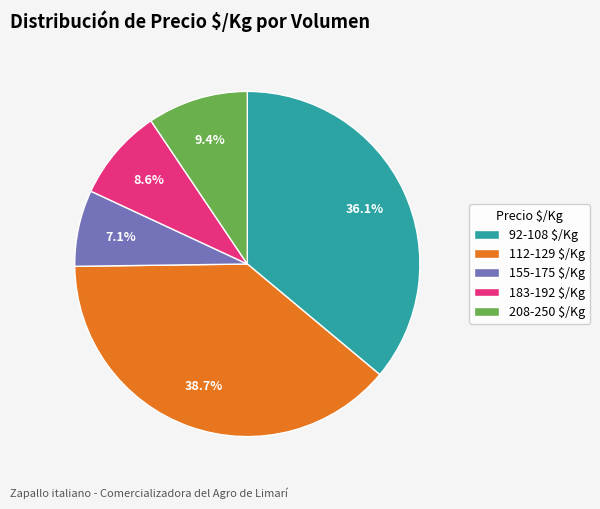

What is the largest slice in the pie chart?

112-129 $/Kg